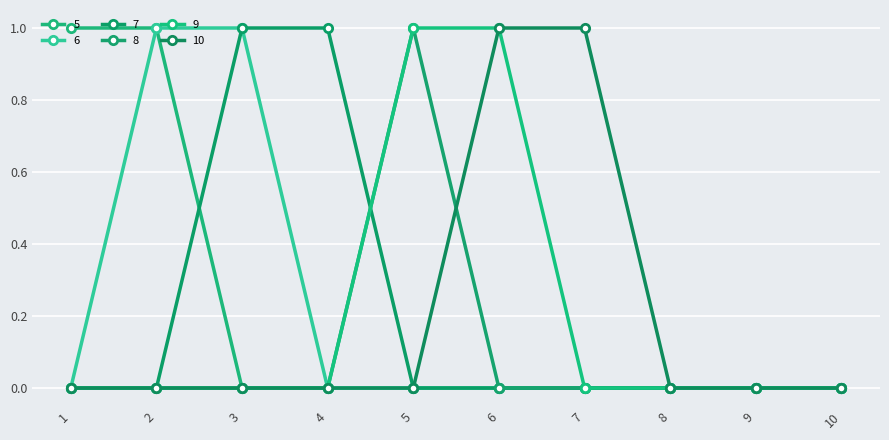

What is the difference between the maximum and minimum values in the 7 series?

1